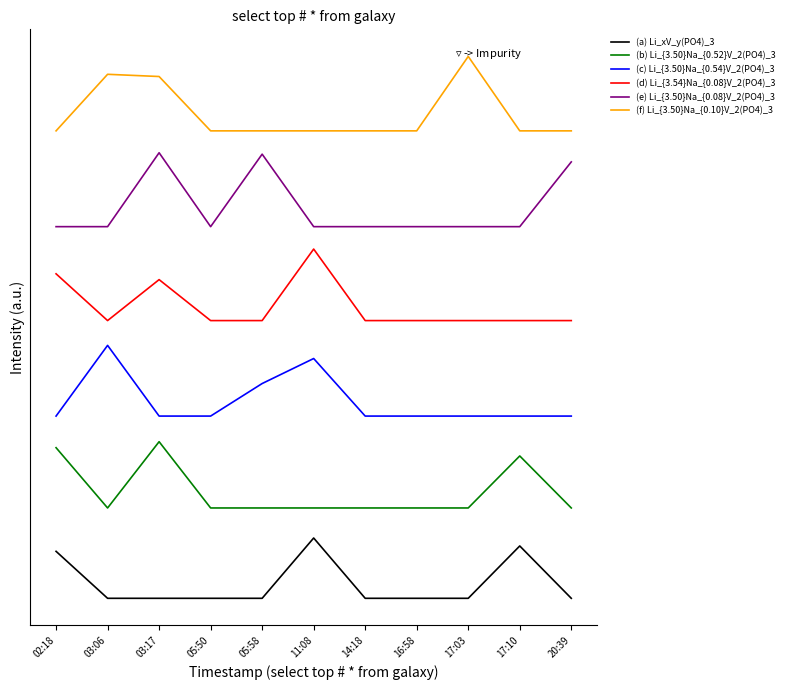

At which category is the sum across all series the highest?

03:17